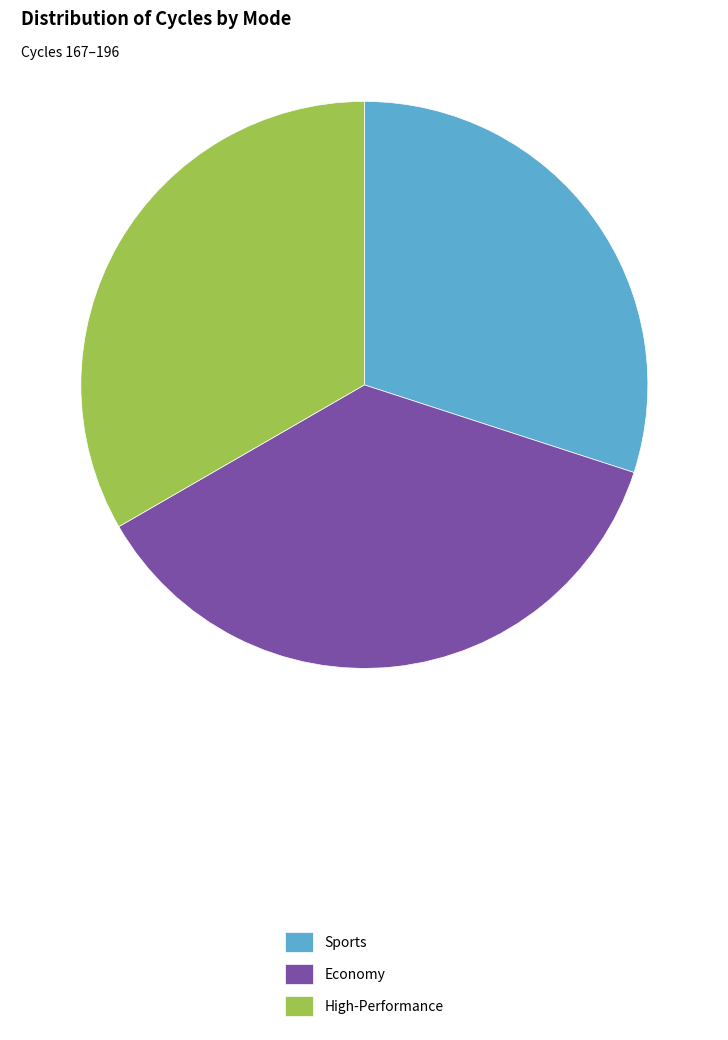

Which category has the smallest portion of the pie?

Sports